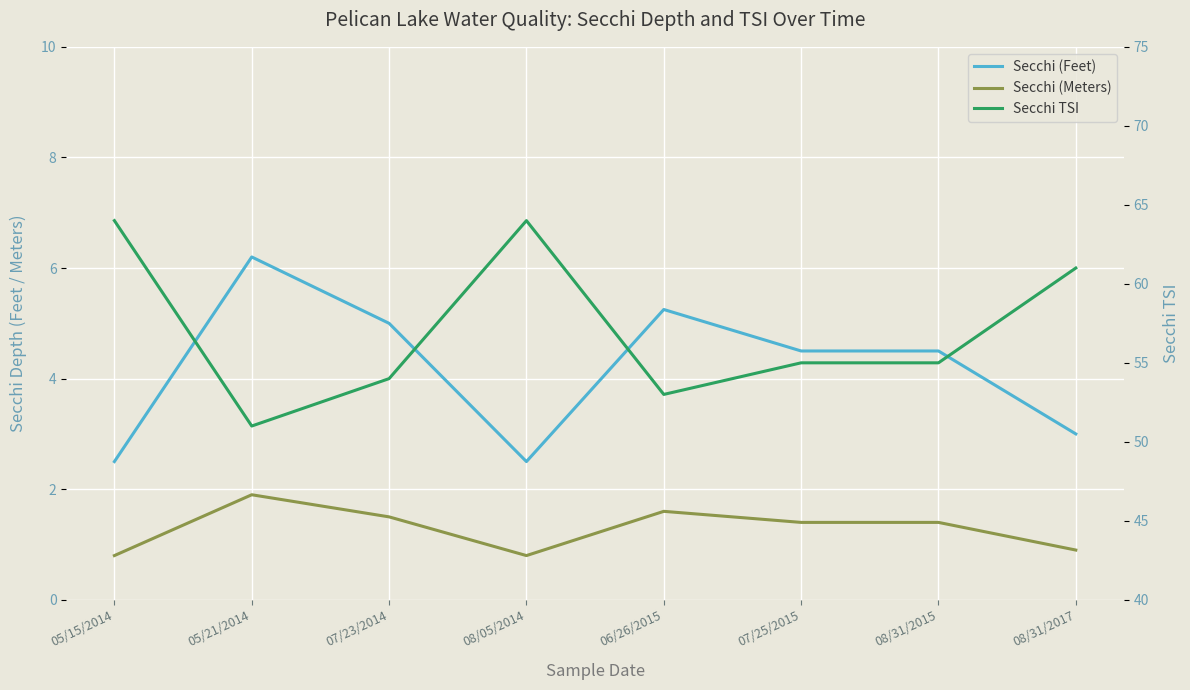

The Secchi TSI series shows 88.7 at 08/31/2017. True or false?

False